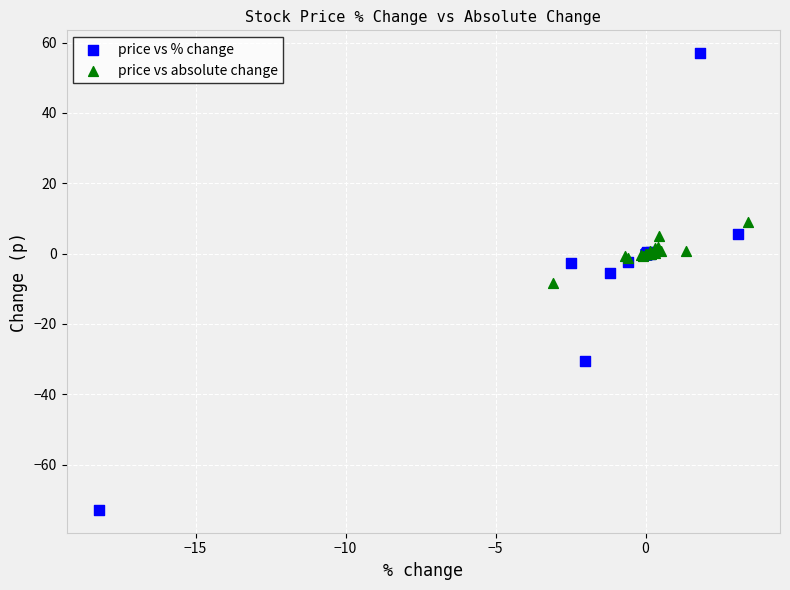

Which series has the widest spread of Y values?

price vs % change